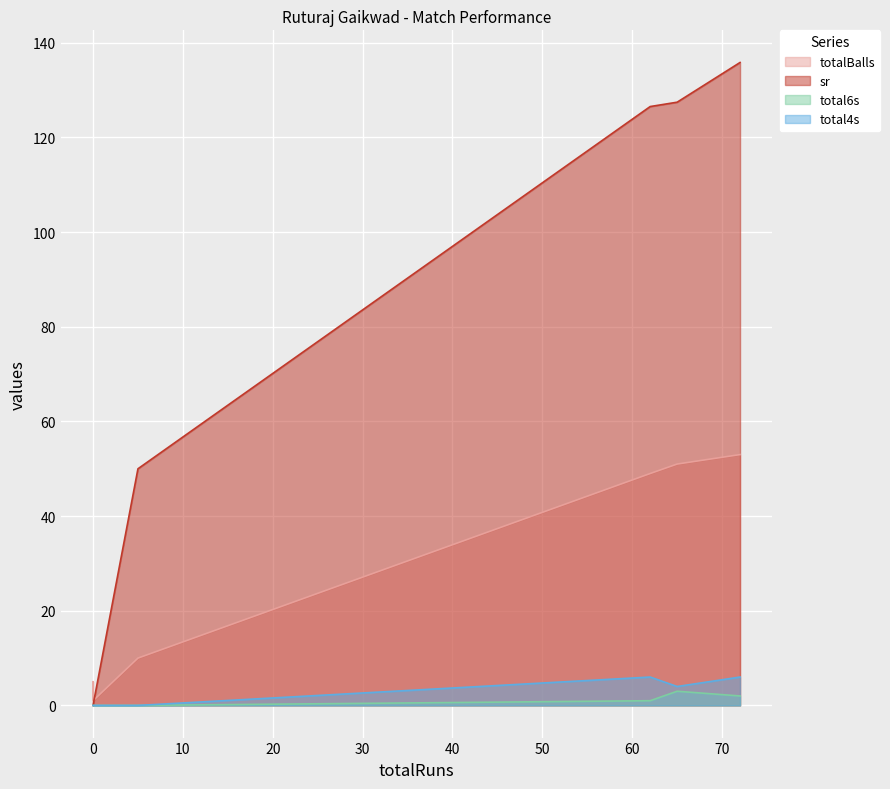

The total6s series shows -1.8 at 0. True or false?

False